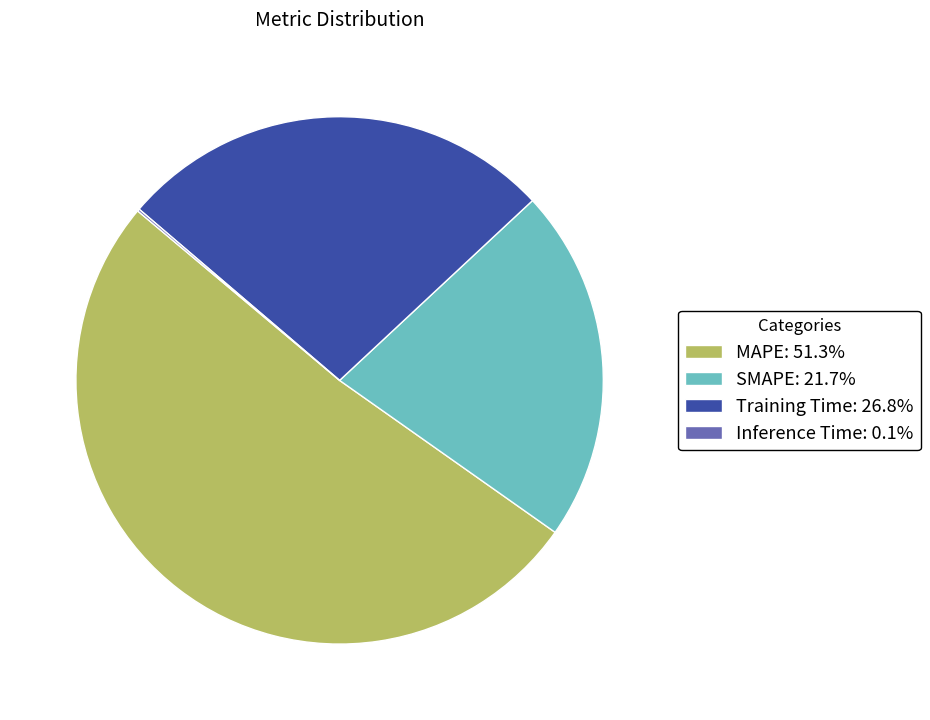

Combined, do MAPE and Training Time account for over 50%?

Yes